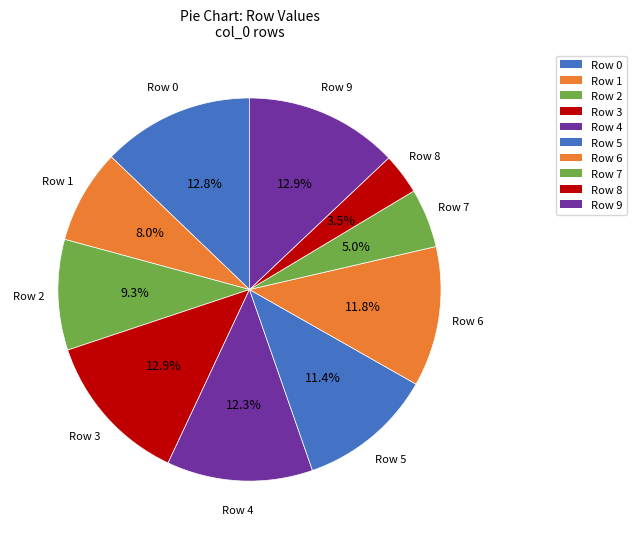

To the nearest percent, what portion does Row 0 represent?

13%